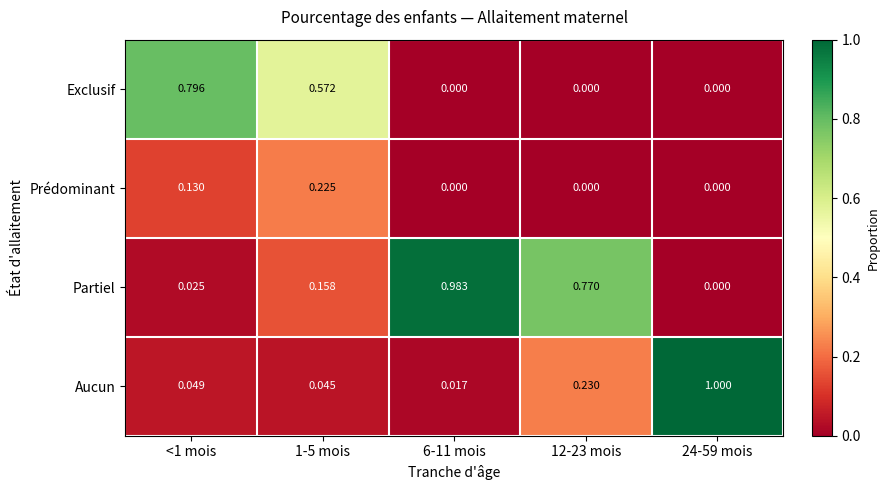

What is the total value across all series at 1-5 mois?

1.0